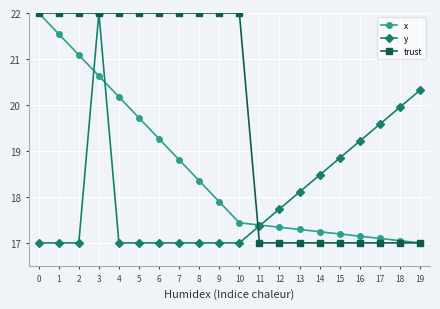

The trust series shows 22.0 at 7. True or false?

True